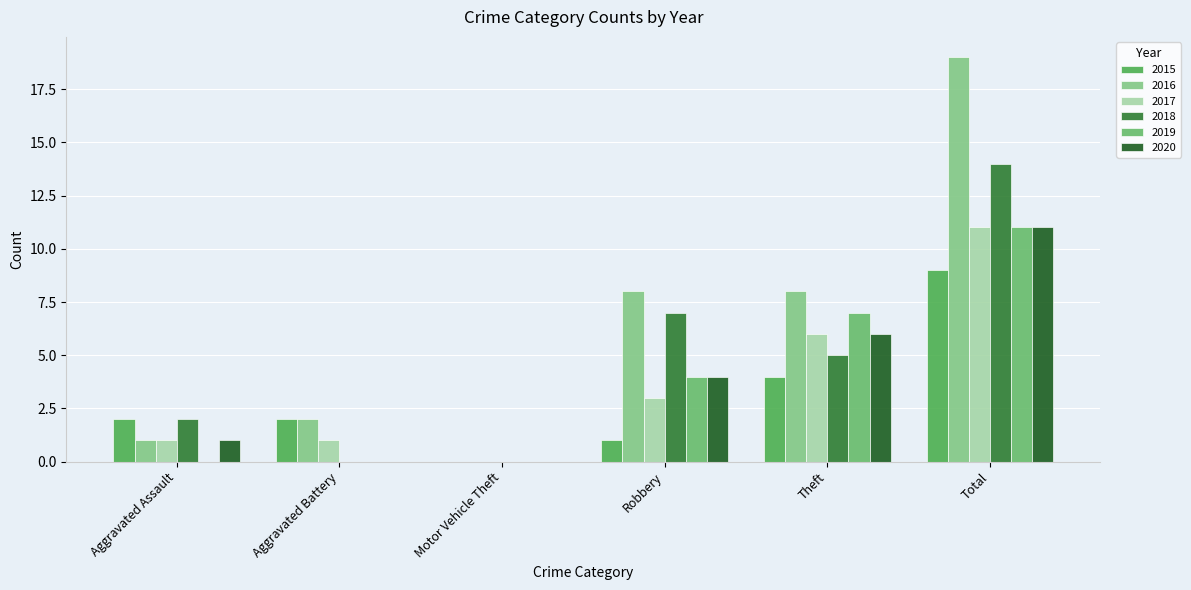

What is the maximum value for 2020?

11